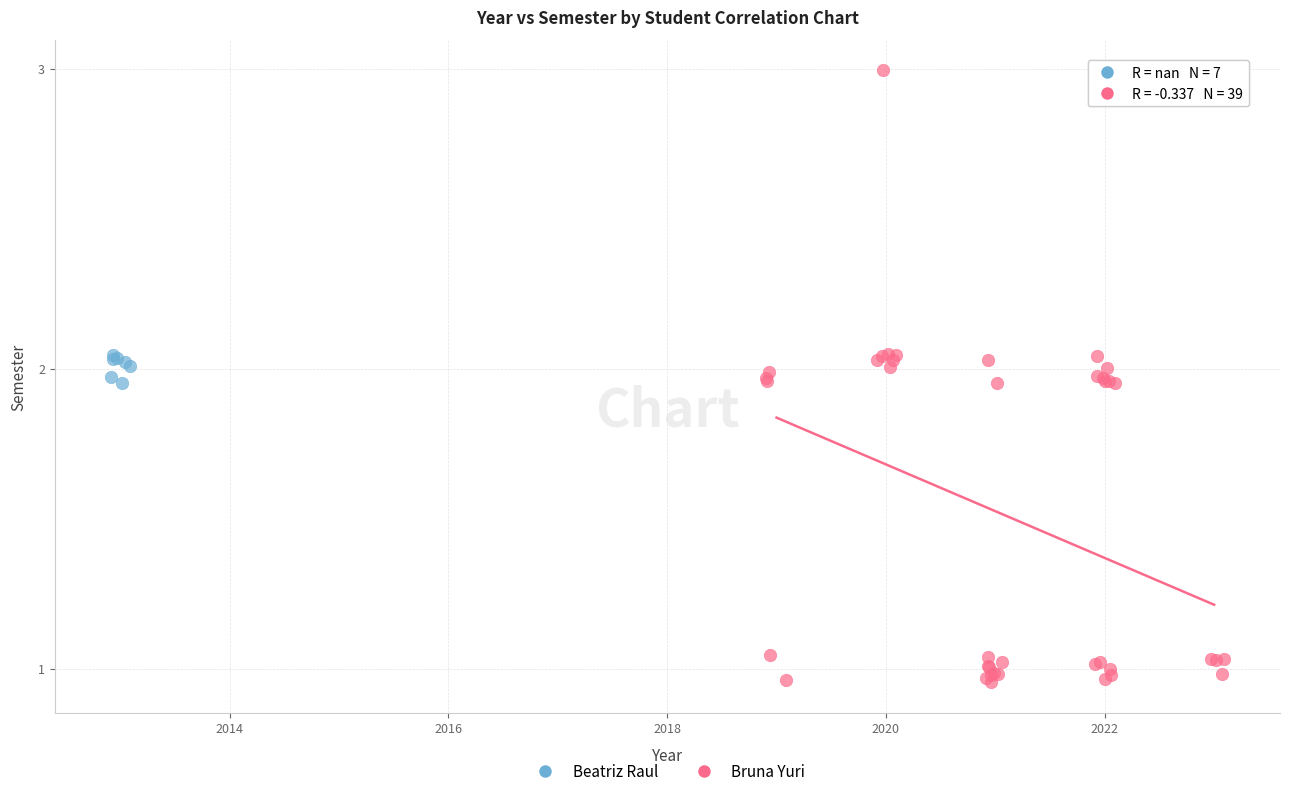

Which series has the largest Y range (max minus min)?

Bruna Yuri